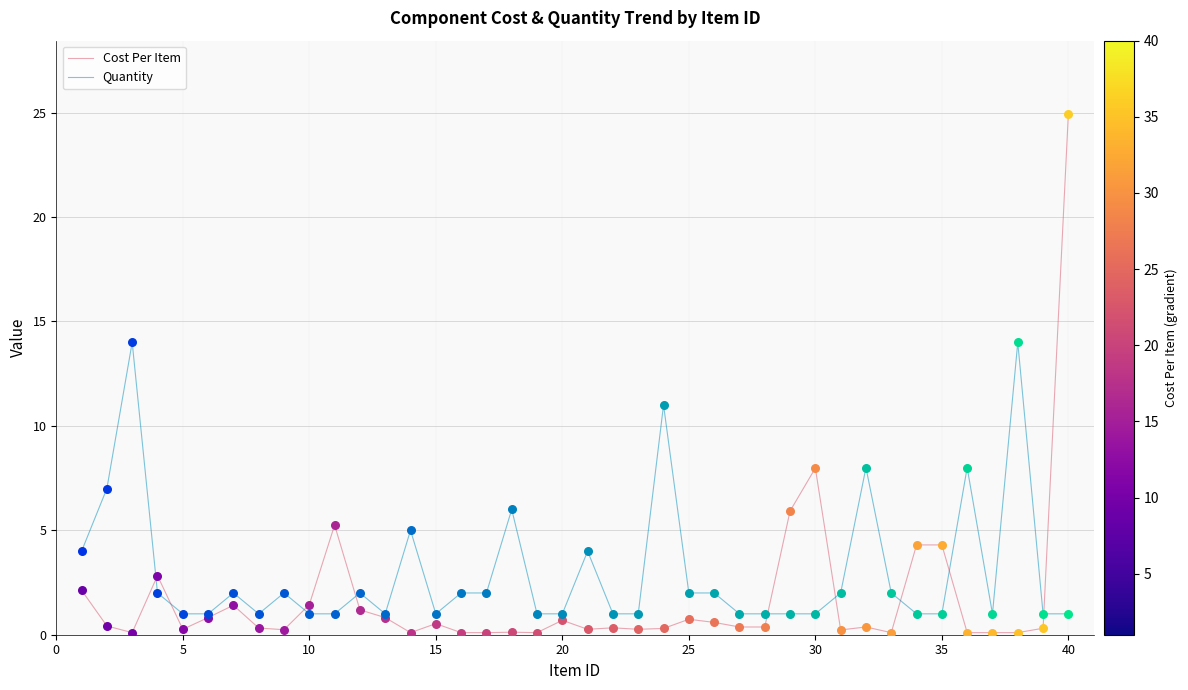

Rank the series by their maximum value, from highest to lowest.

Cost Per Item, Quantity